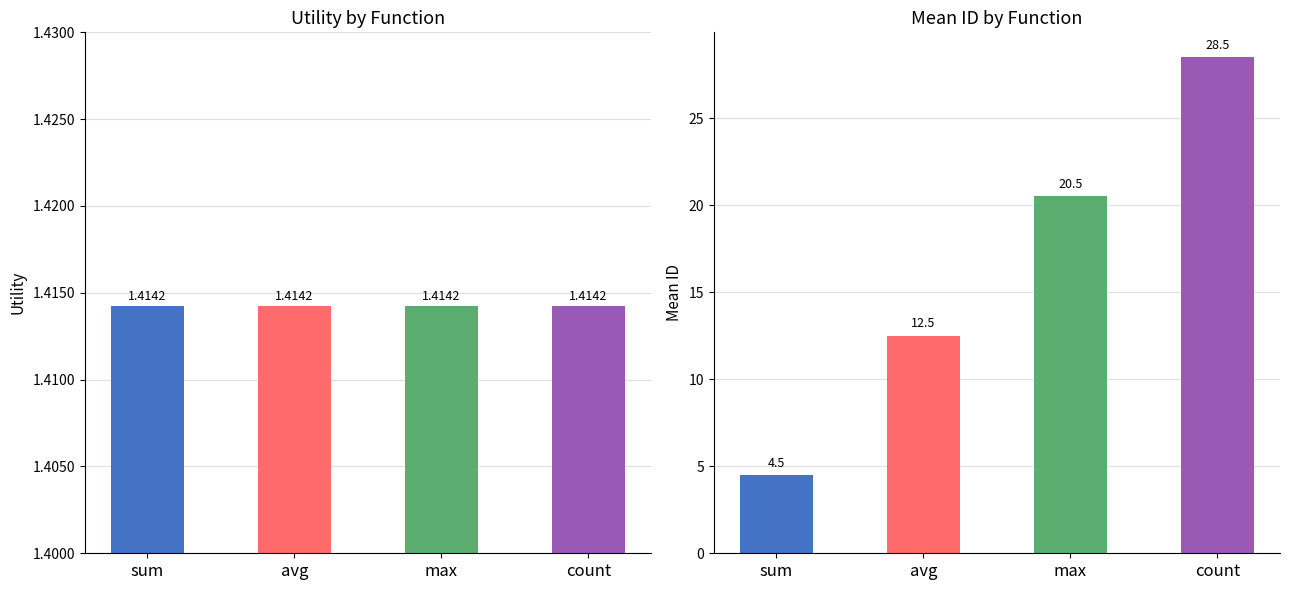

The value of mean_utility at max is 0.8. True or false?

False